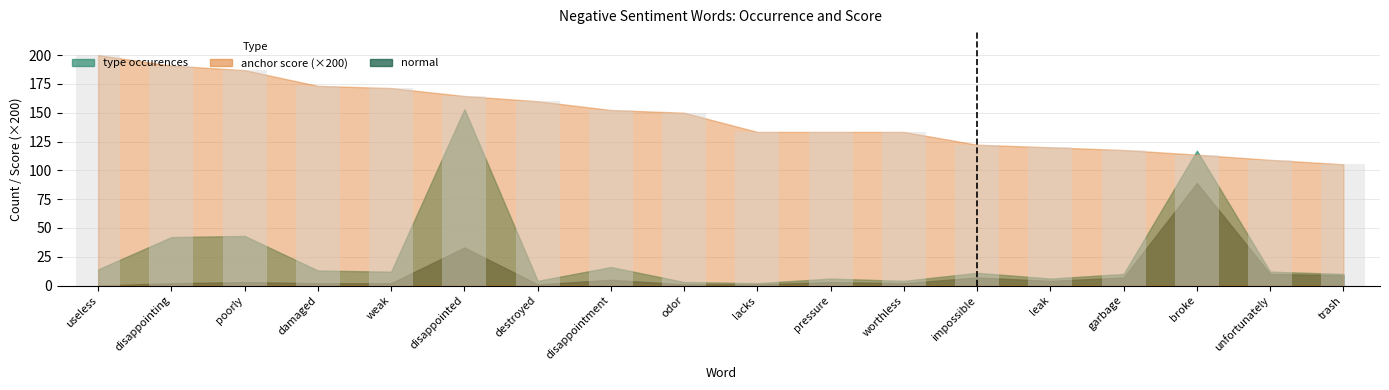

What is the label of the 12th bar from the right?

destroyed